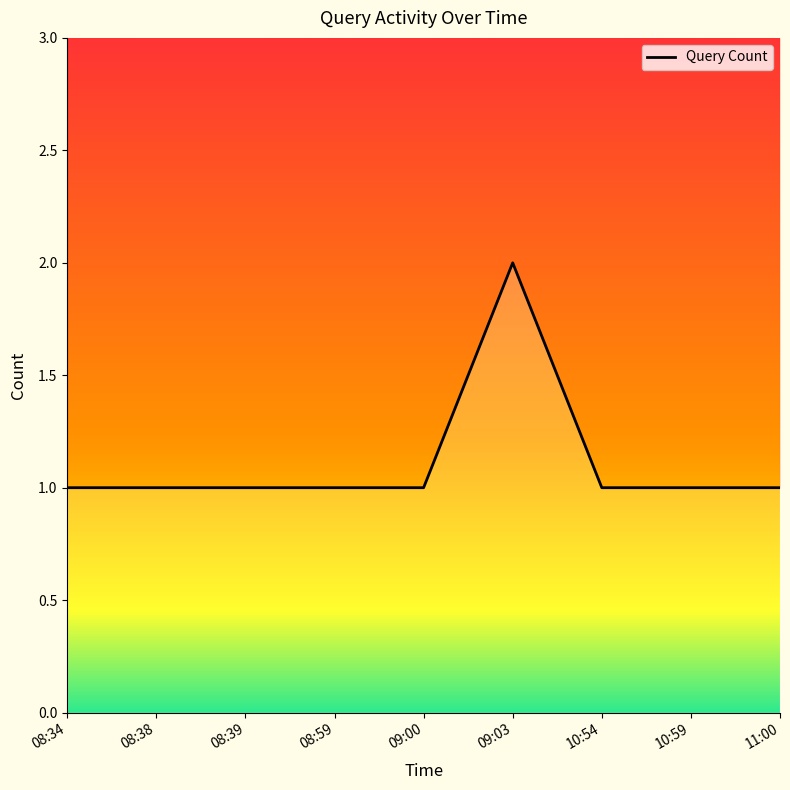

At which category does the chart reach its peak across all series?

09:03